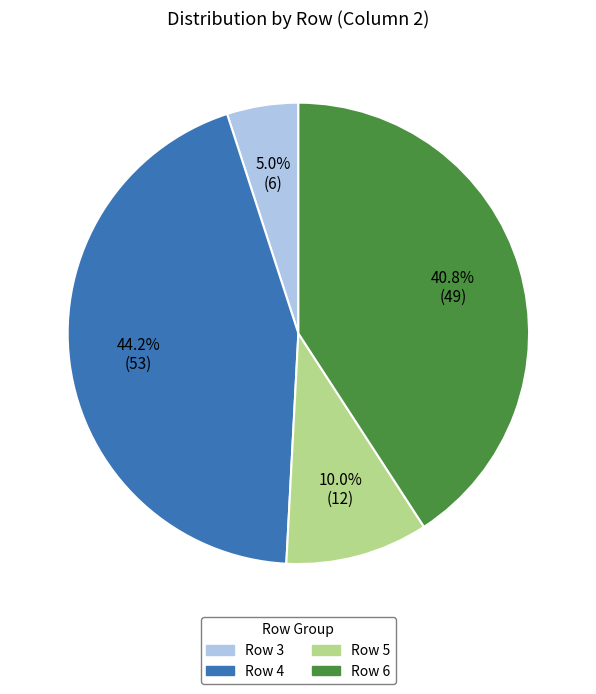

Is there any slice that represents more than half of the pie?

No